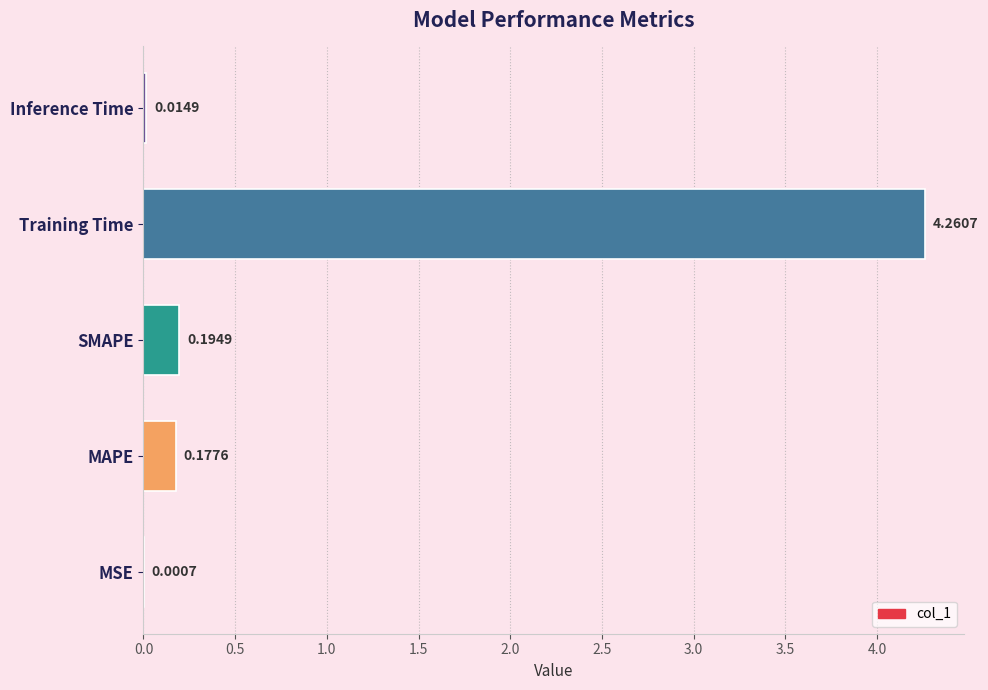

Where is the data nearest to the value 2?

SMAPE